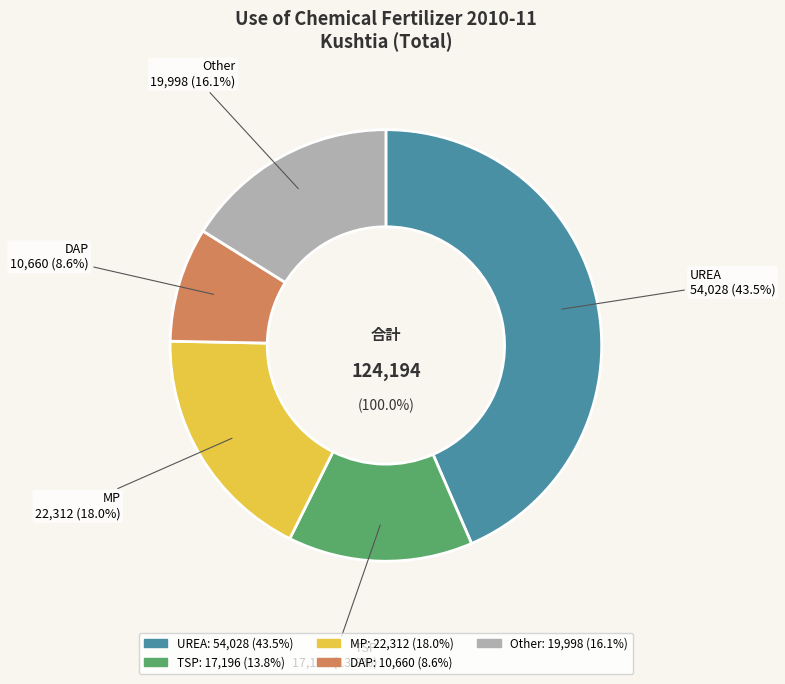

What portion of the pie excludes DAP?

91.4%